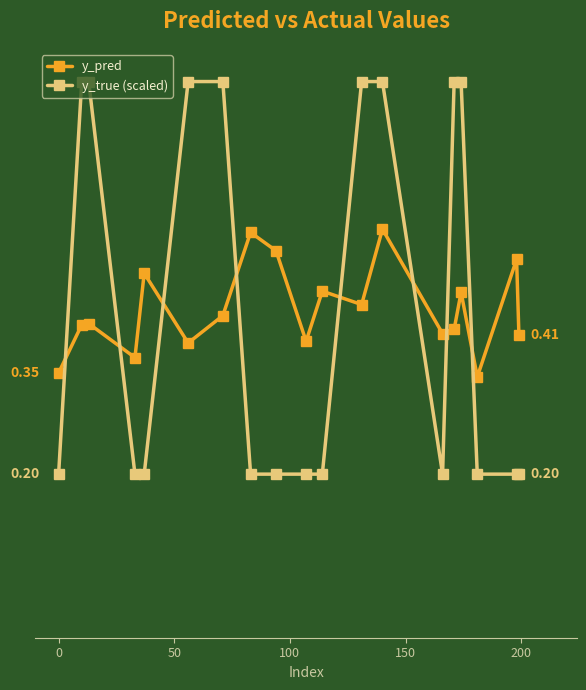

Which series has the largest total across all categories?

y_true (scaled)